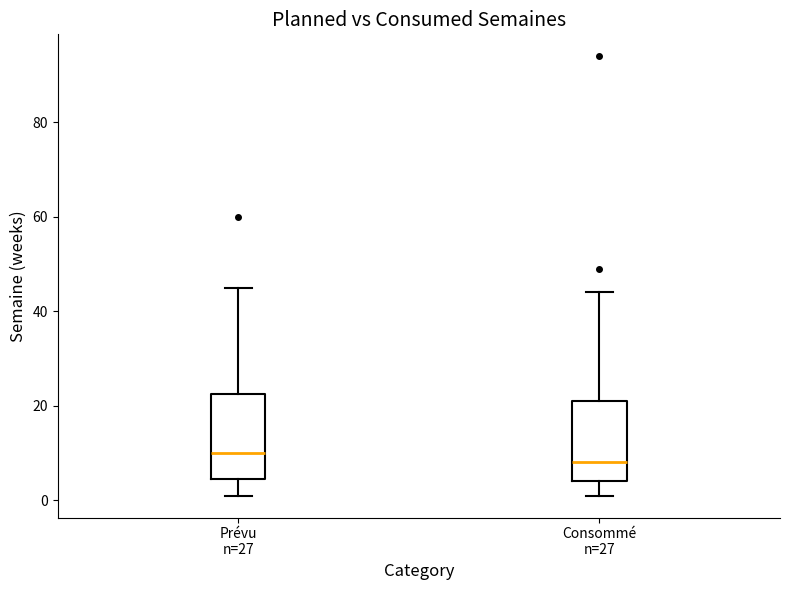

Where does the upper whisker of the box for Prévu n=27 end on the y-axis? The values are not printed on the chart, so give them approximately, as read against the axis.

46